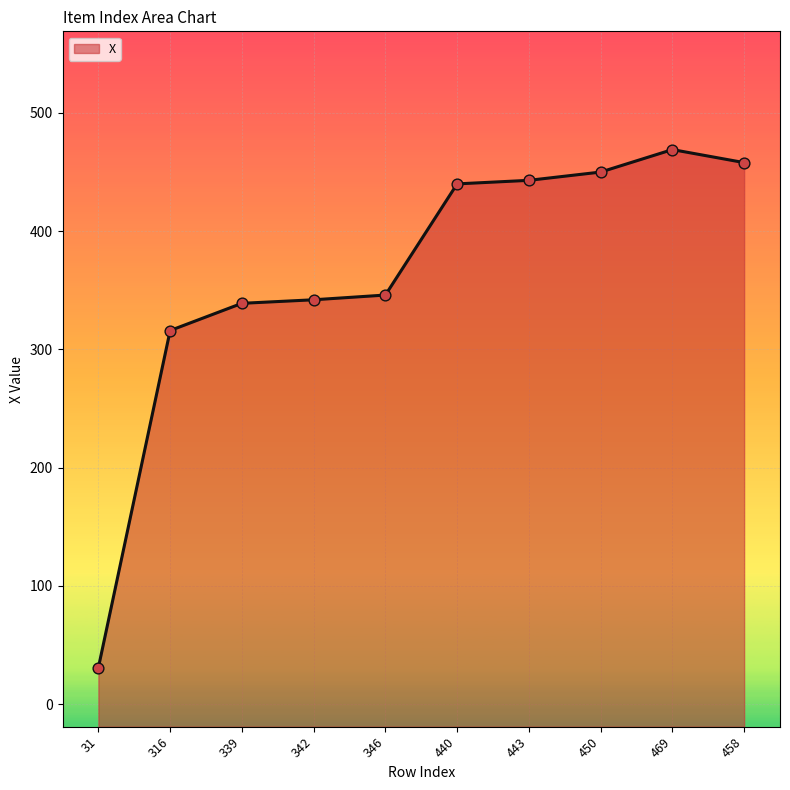

What is the ratio of the value at 342 to the value at 31?

11.0